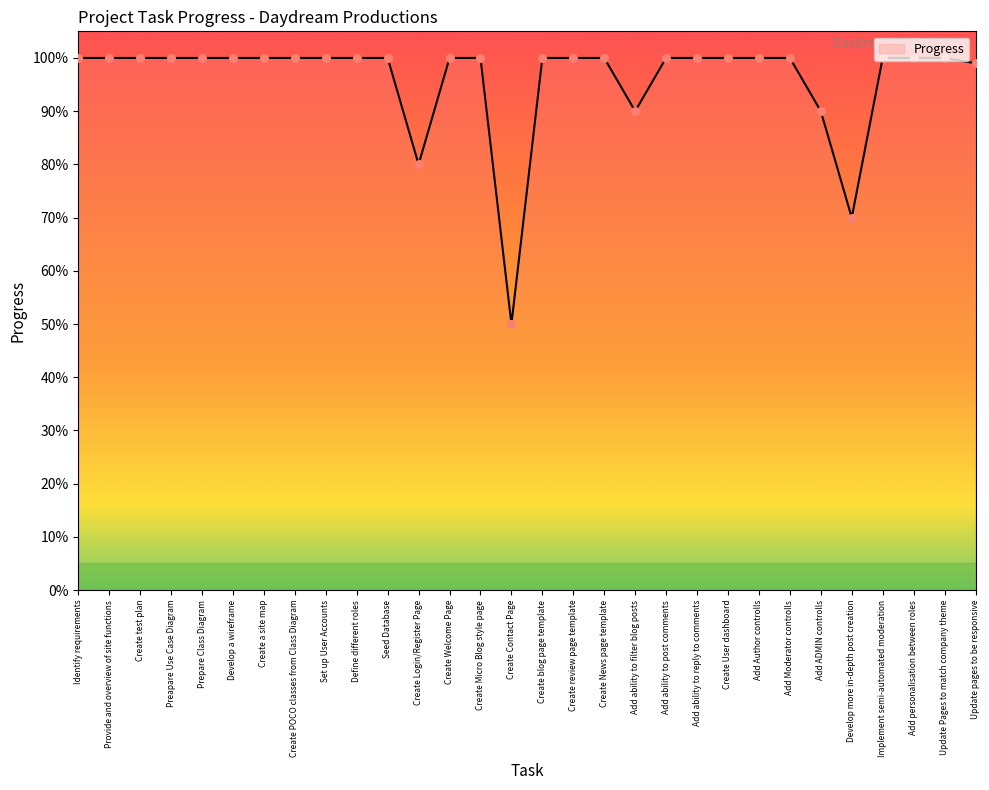

Approximately how many times larger is the value at Provide and overview of site functions compared to Set up User Accounts?

1.0